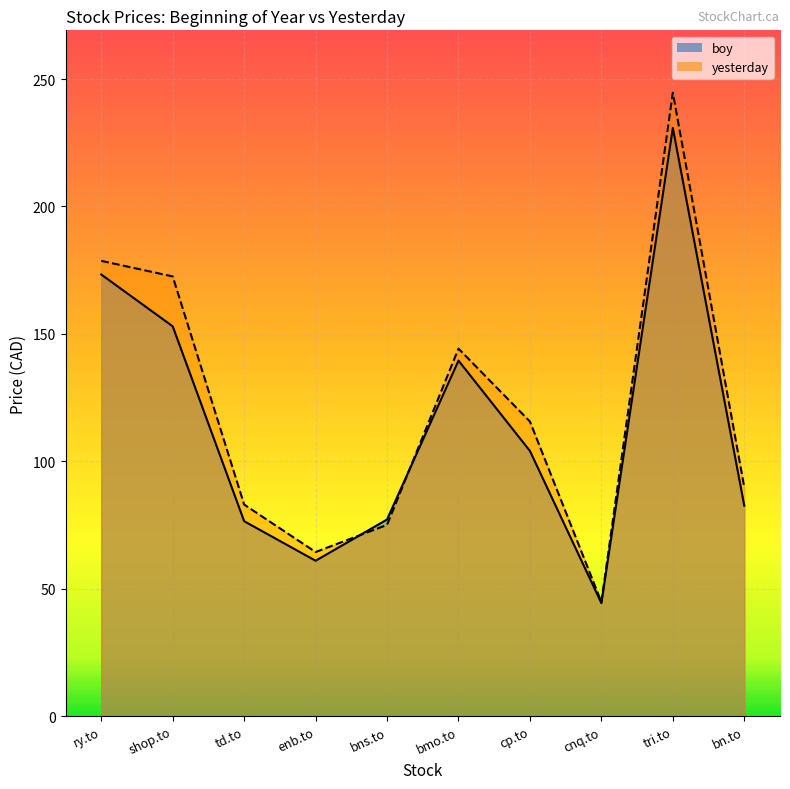

What is the approximate value of yesterday at ry.to?

178.7